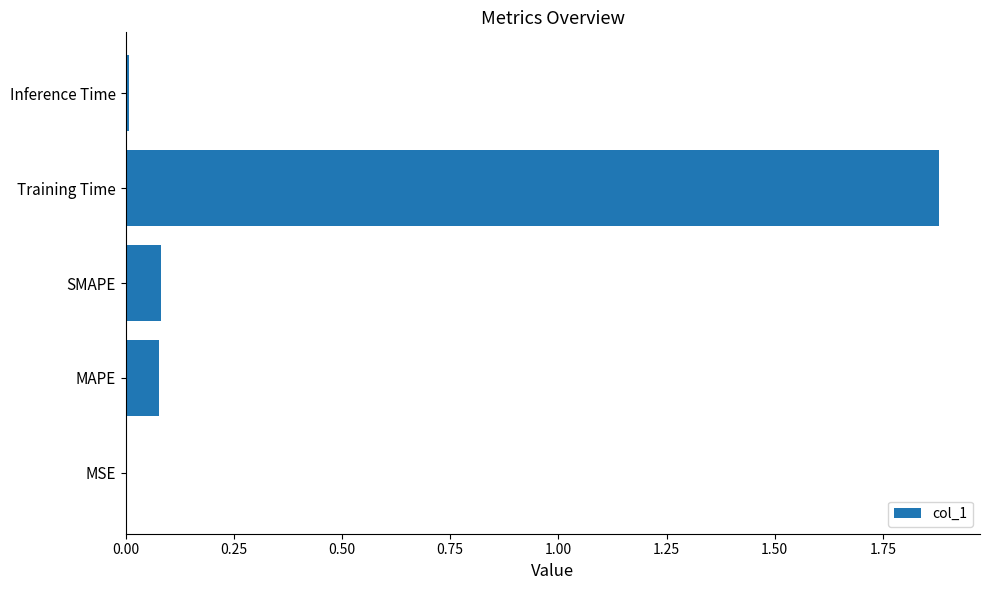

What value does the data have at Training Time?

1.9